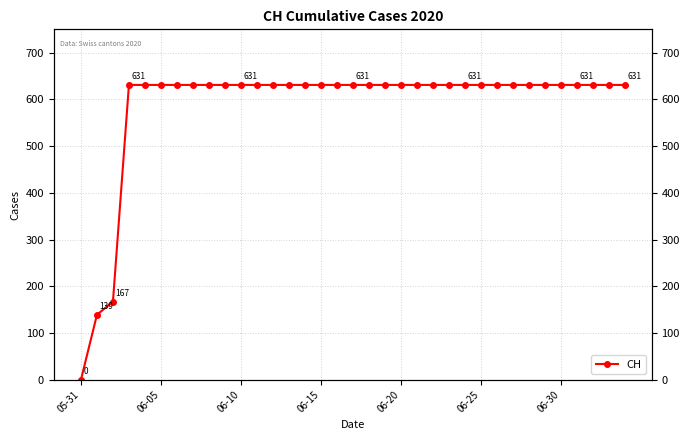

True or false: the data shows 289 at 33.

False